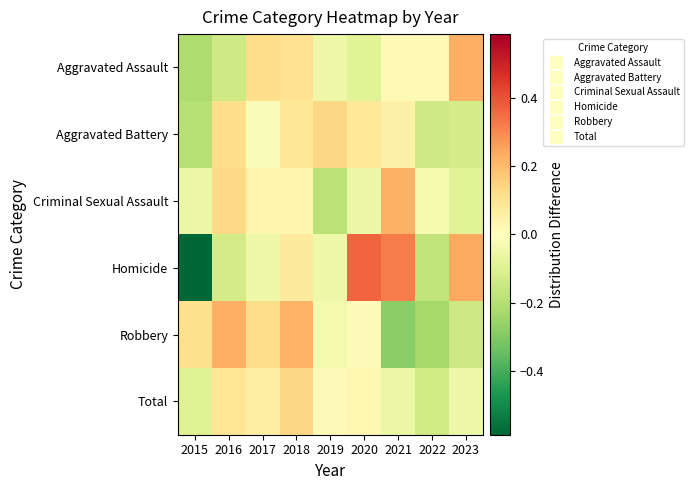

Reading left to right, what are all the values shown in this chart?

Aggravated Assault: 2015=-0.2	2016=-0.1	2017=0.1	2018=0.1	2019=-0.1	2020=-0.1	2021=0.0	2022=0.0	2023=0.2
Aggravated Battery: 2015=-0.2	2016=0.1	2017=-0.0	2018=0.1	2019=0.1	2020=0.1	2021=0.1	2022=-0.1	2023=-0.1
Criminal Sexual Assault: 2015=-0.1	2016=0.1	2017=0.0	2018=0.0	2019=-0.2	2020=-0.1	2021=0.2	2022=-0.0	2023=-0.1
Homicide: 2015=-0.6	2016=-0.1	2017=-0.1	2018=0.1	2019=-0.1	2020=0.4	2021=0.3	2022=-0.2	2023=0.2
Robbery: 2015=0.1	2016=0.2	2017=0.1	2018=0.2	2019=-0.0	2020=0.0	2021=-0.3	2022=-0.2	2023=-0.1
Total: 2015=-0.1	2016=0.1	2017=0.1	2018=0.1	2019=0.0	2020=0.0	2021=-0.1	2022=-0.1	2023=-0.0